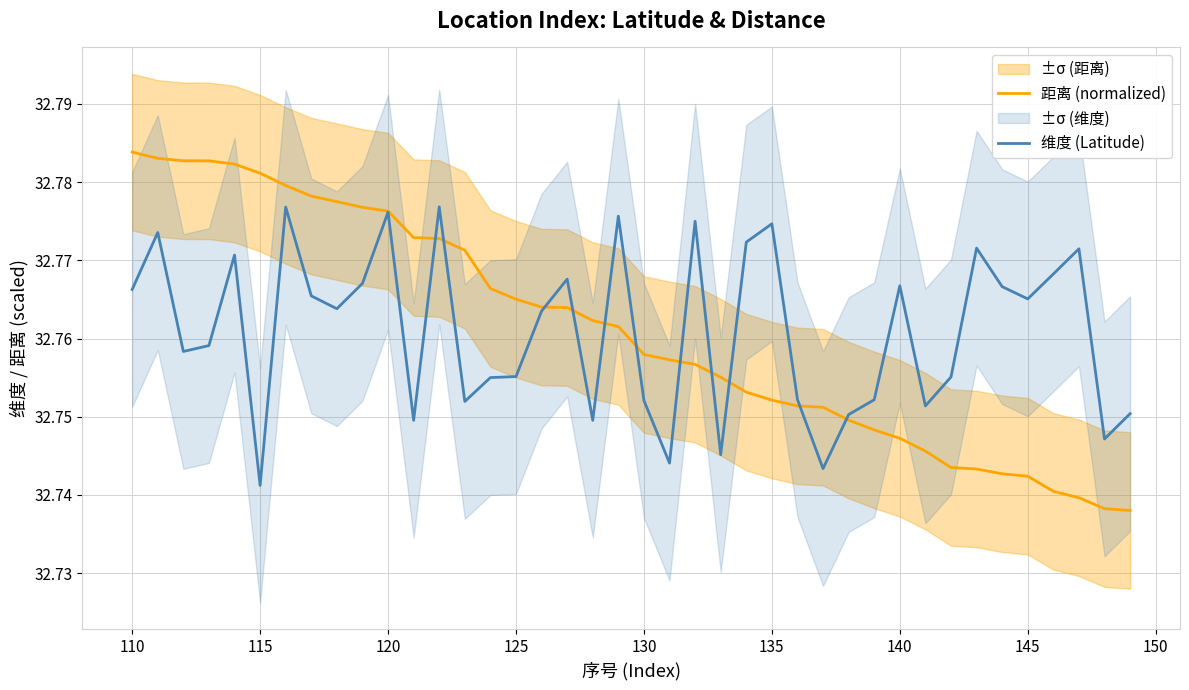

Which series has the widest spread of values?

距离 (normalized)